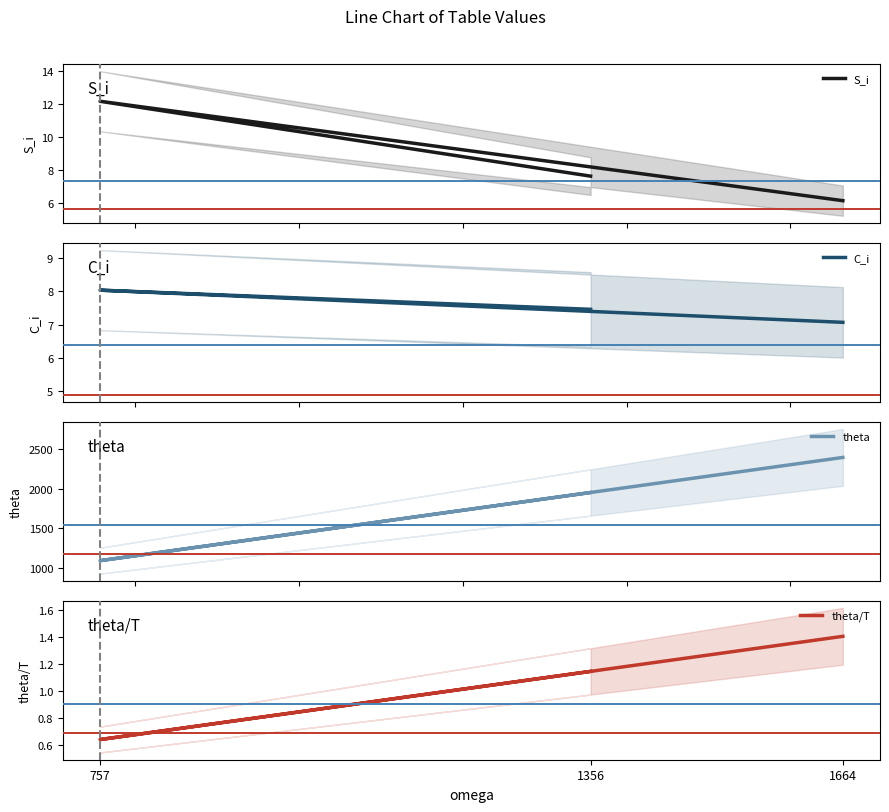

Which has a higher value, 757 or 1664?

757